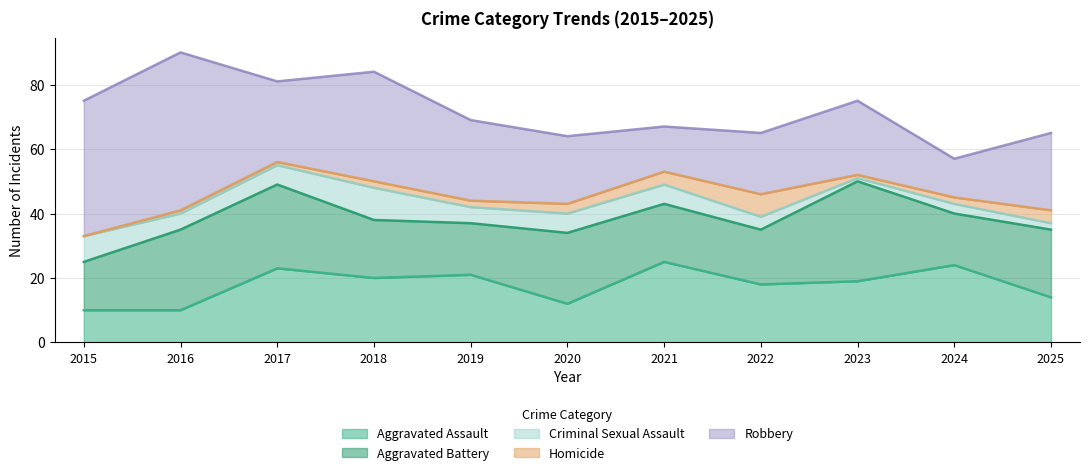

In Aggravated Assault, how many points are higher than both neighbors (excluding endpoints)?

4